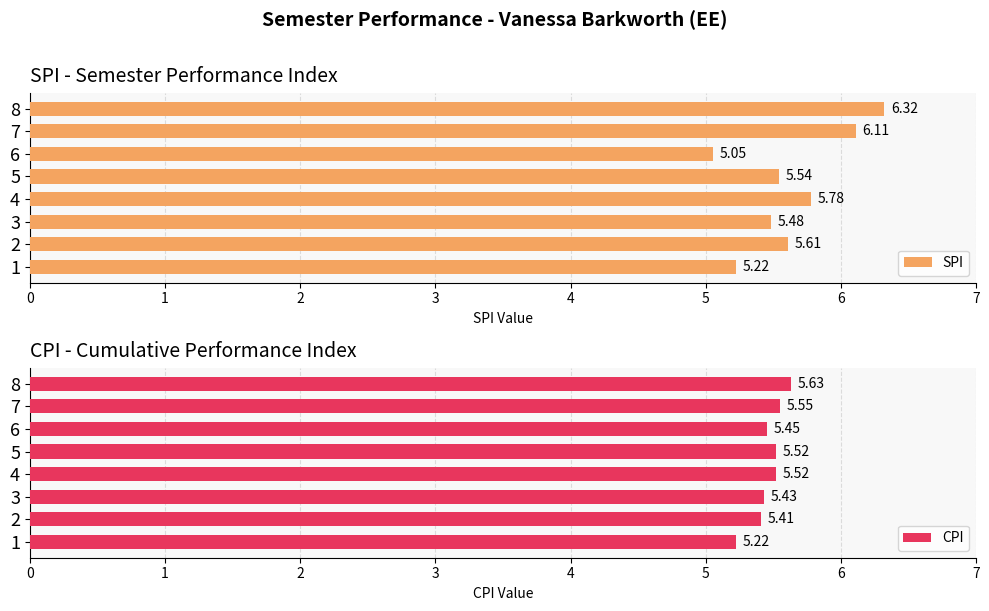

Rank the series by their average value, from lowest to highest.

CPI, SPI